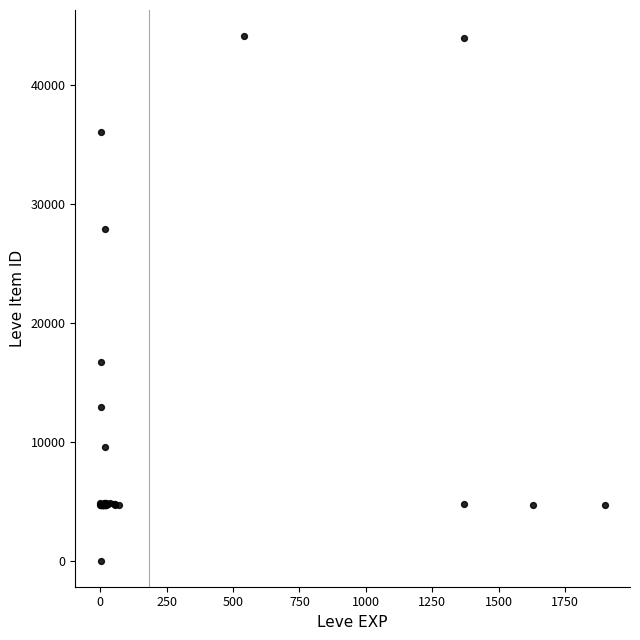

What Y value in the scatter plot is closest to 22050?

16734